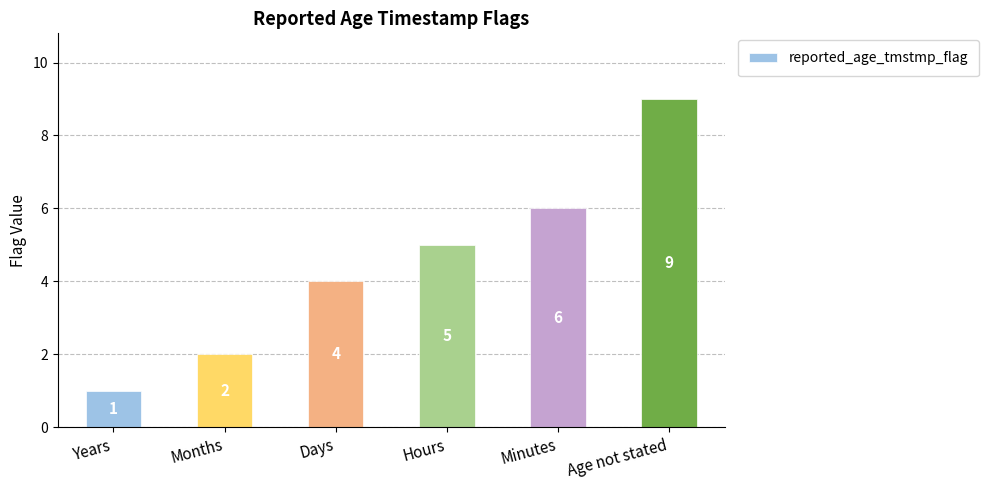

Is it true that the value at Days is 5?

False